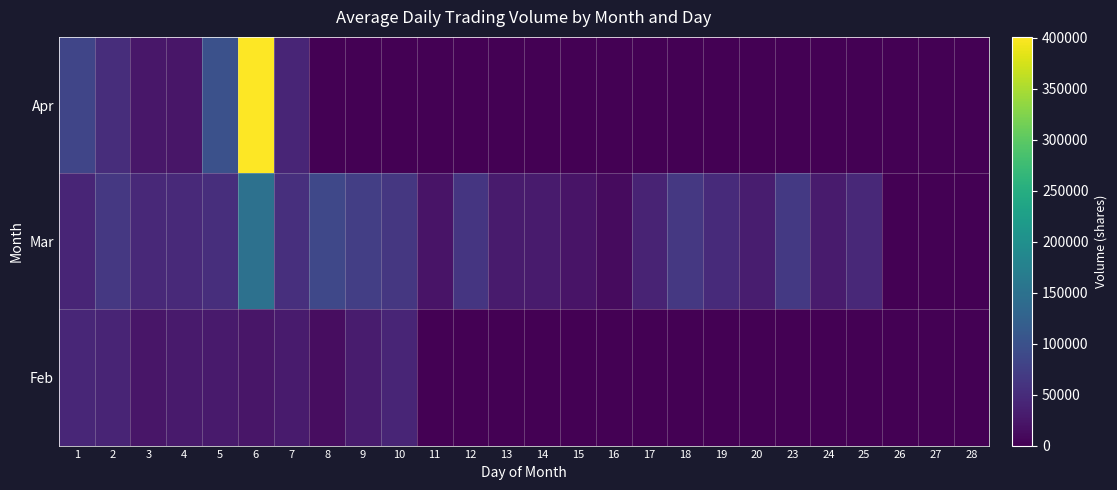

Which has a higher value, 17 or 1?

1